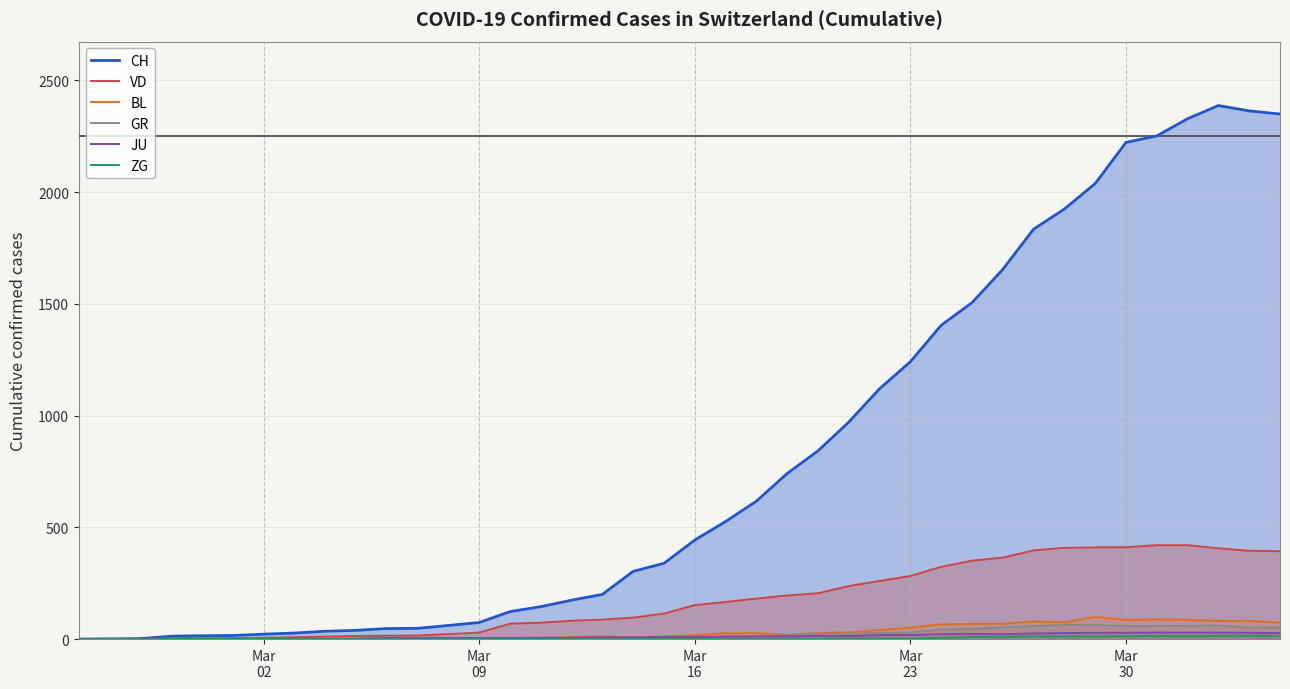

What is the greatest value displayed?

2387